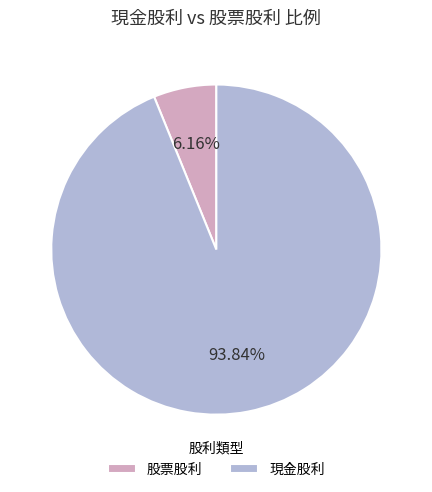

Is there a majority slice in this chart?

Yes